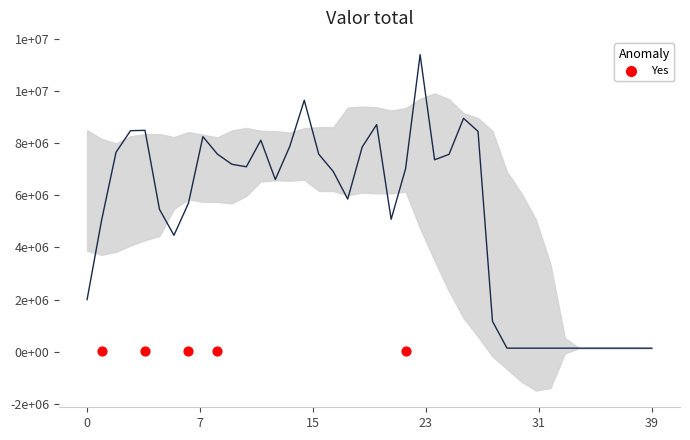

Which has a higher value, 4 or 25?

4